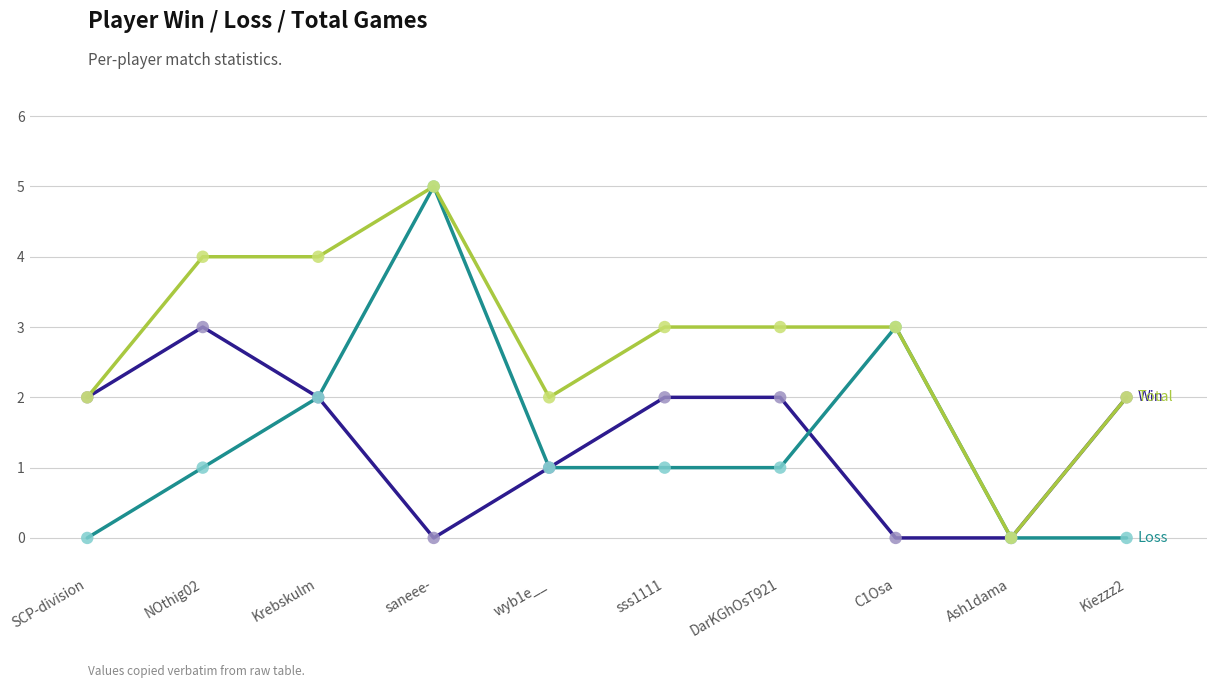

What is the greatest value displayed?

5